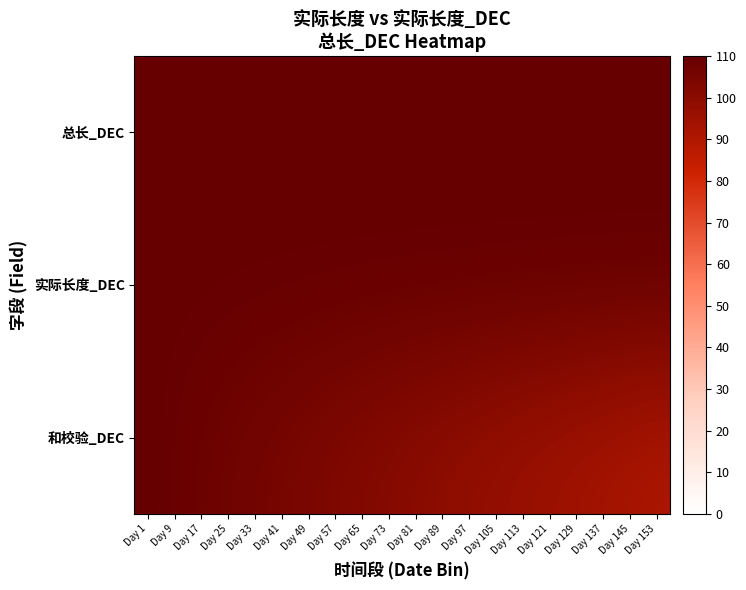

Which has a higher value, Day 137 or Day 1?

Day 137